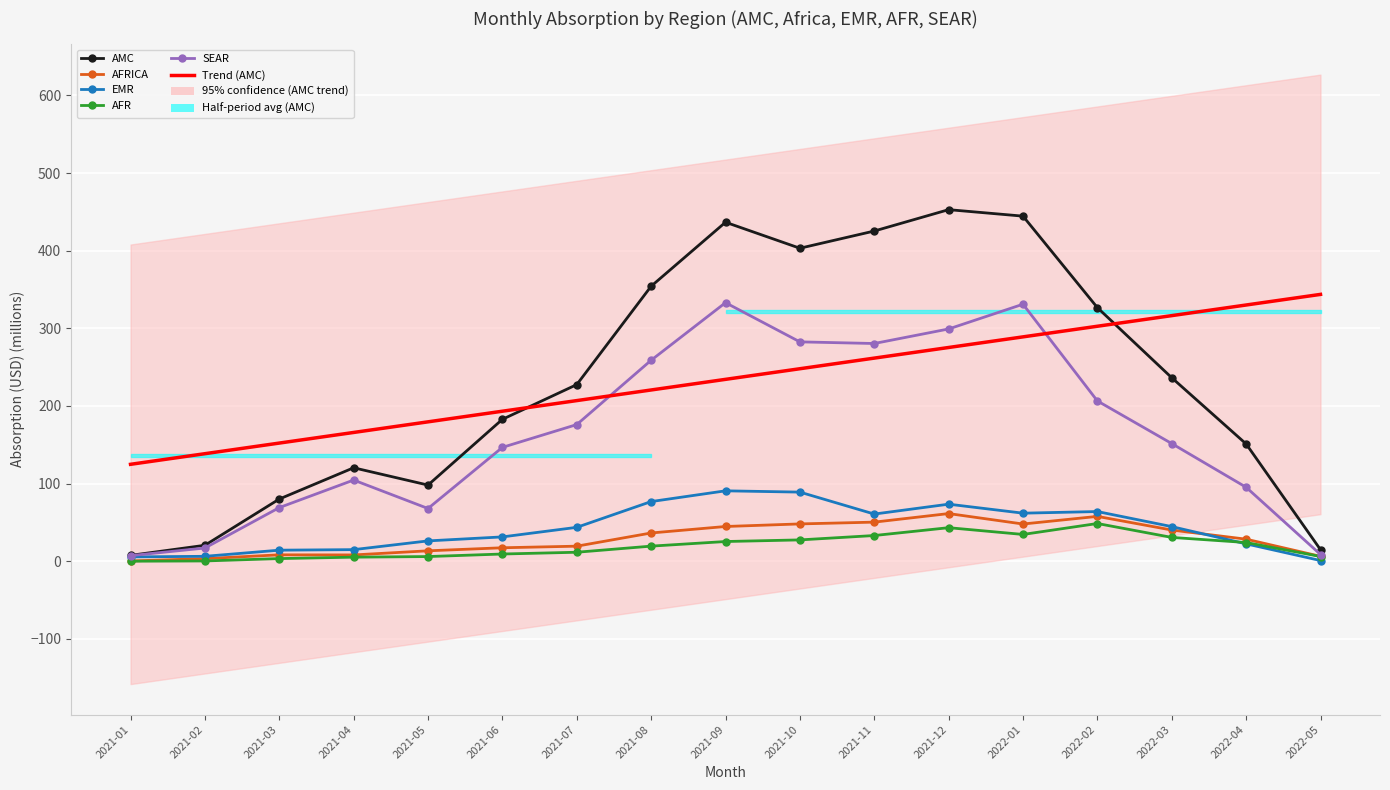

At which category does AFR reach its first local peak?

2021-12